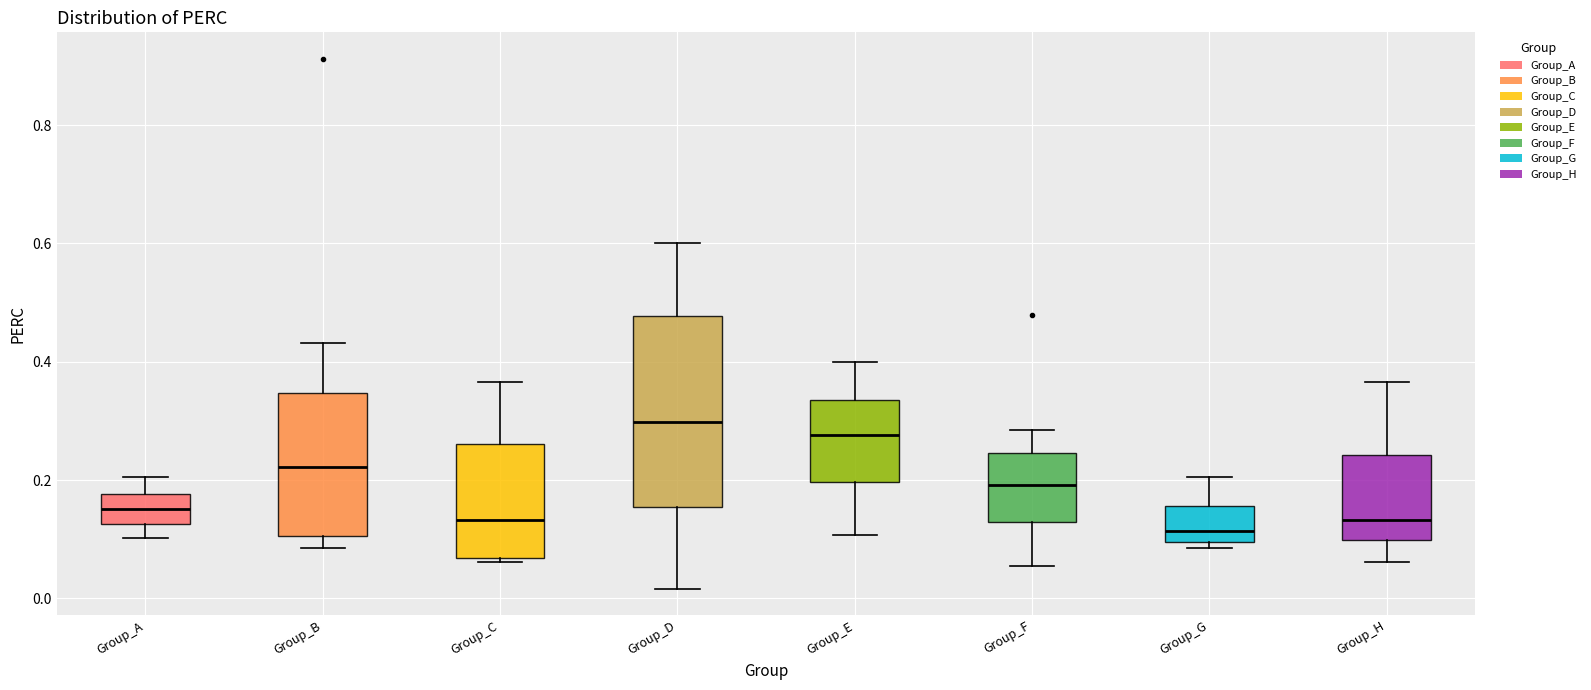

Reading left to right, transcribe this box plot: for each box, give where its median line is, the range the box spans, and where its two whiskers end, as read against the y-axis. The values are not printed on the chart, so give them approximately, as read against the axis.

Group_A: median 0.16, box 0.12 to 0.18, whiskers 0.10 to 0.20
Group_B: median 0.22, box 0.10 to 0.34, whiskers 0.08 to 0.44
Group_C: median 0.14, box 0.06 to 0.26, whiskers 0.06 (just below the box's lower edge) to 0.36
Group_D: median 0.30, box 0.16 to 0.48, whiskers 0.02 to 0.60
Group_E: median 0.28, box 0.20 to 0.34, whiskers 0.10 to 0.40
Group_F: median 0.20, box 0.12 to 0.24, whiskers 0.06 to 0.28
Group_G: median 0.12, box 0.10 to 0.16, whiskers 0.08 to 0.20
Group_H: median 0.14, box 0.10 to 0.24, whiskers 0.06 to 0.36